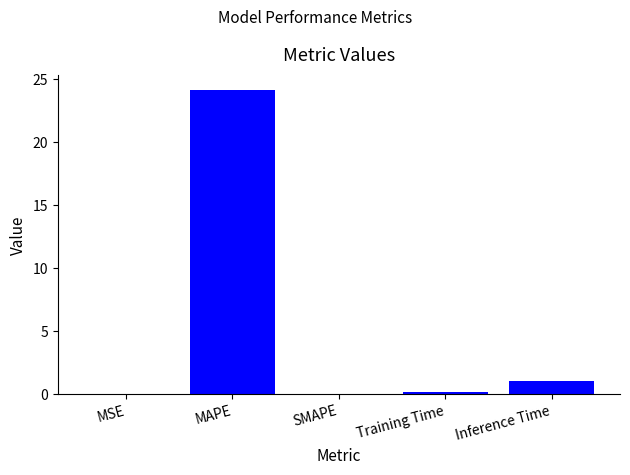

At which label is the value closest to 12?

Inference Time